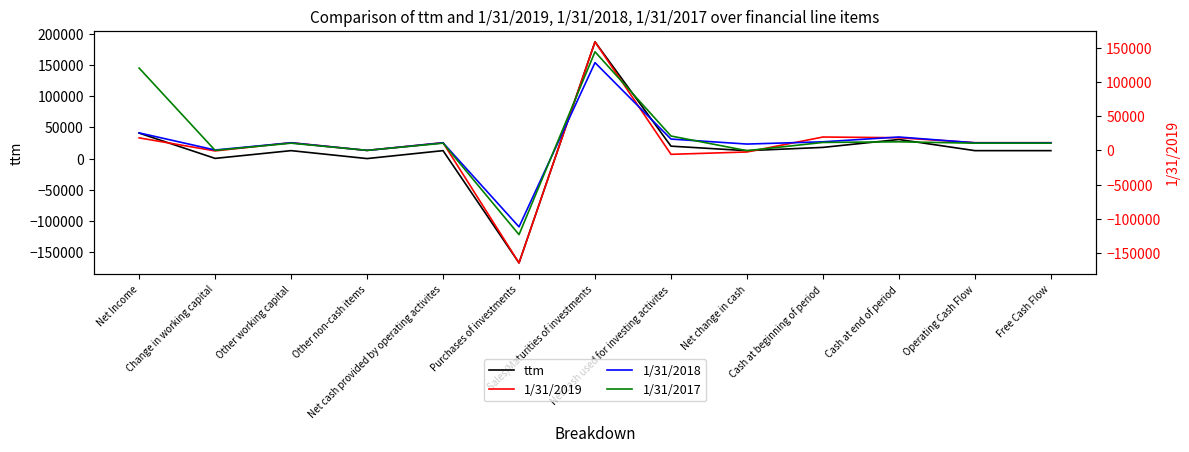

What is the label of the 6th point from the left?

Purchases of investments